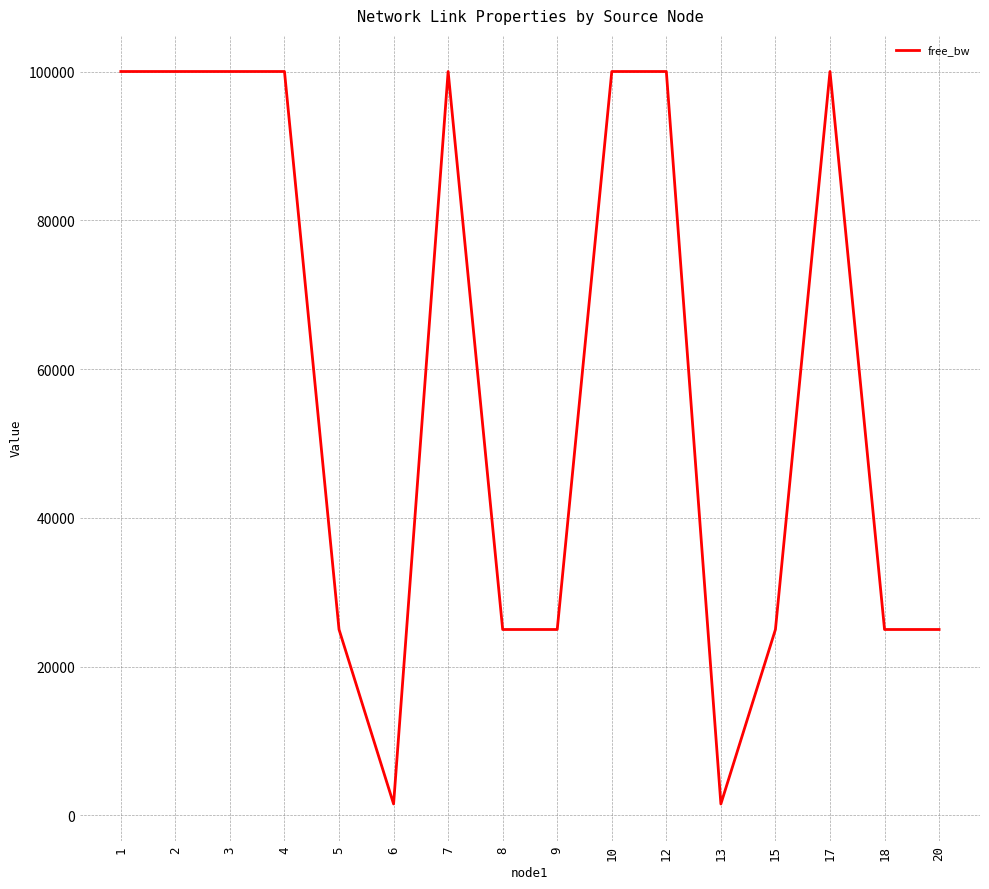

Is it true that the value at 17 is 164490.7?

False